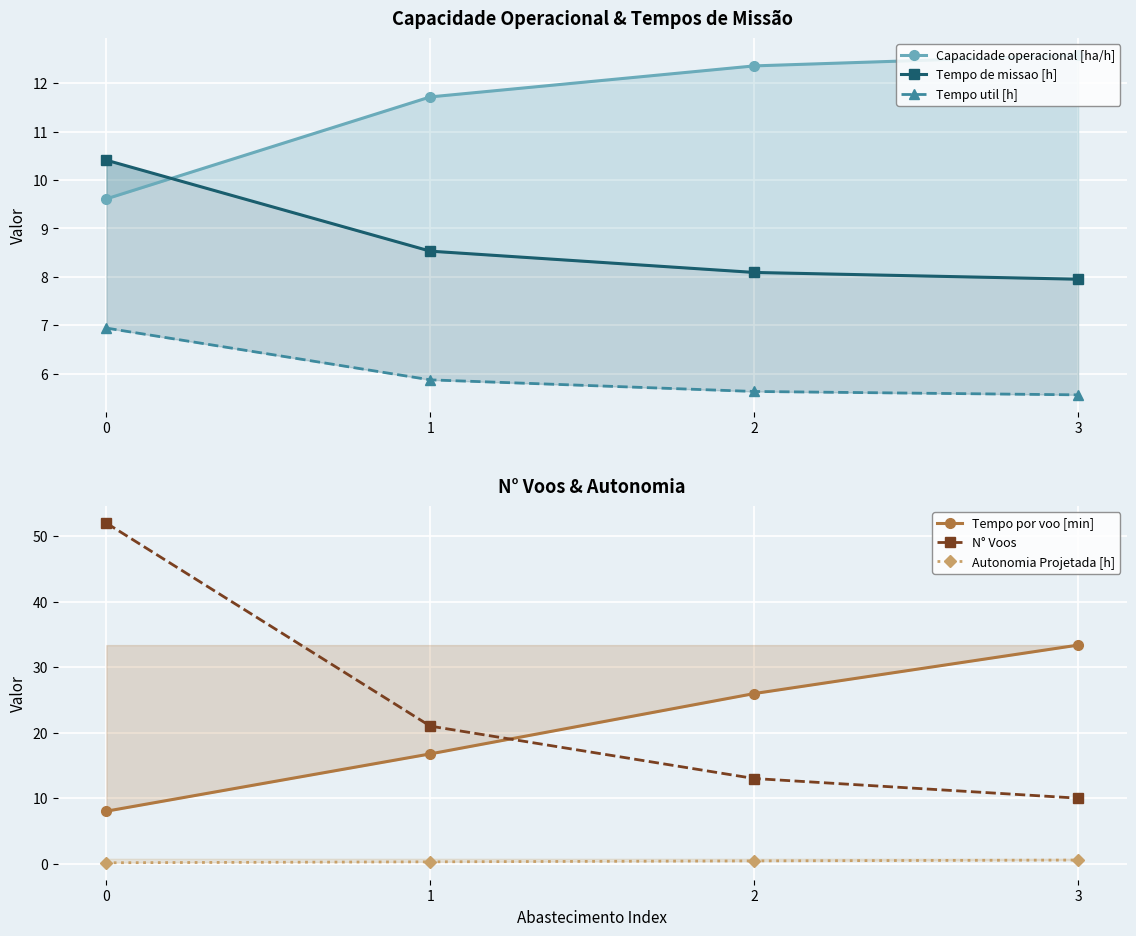

The value of Tempo por voo [min] at 2 is 26.0. True or false?

True